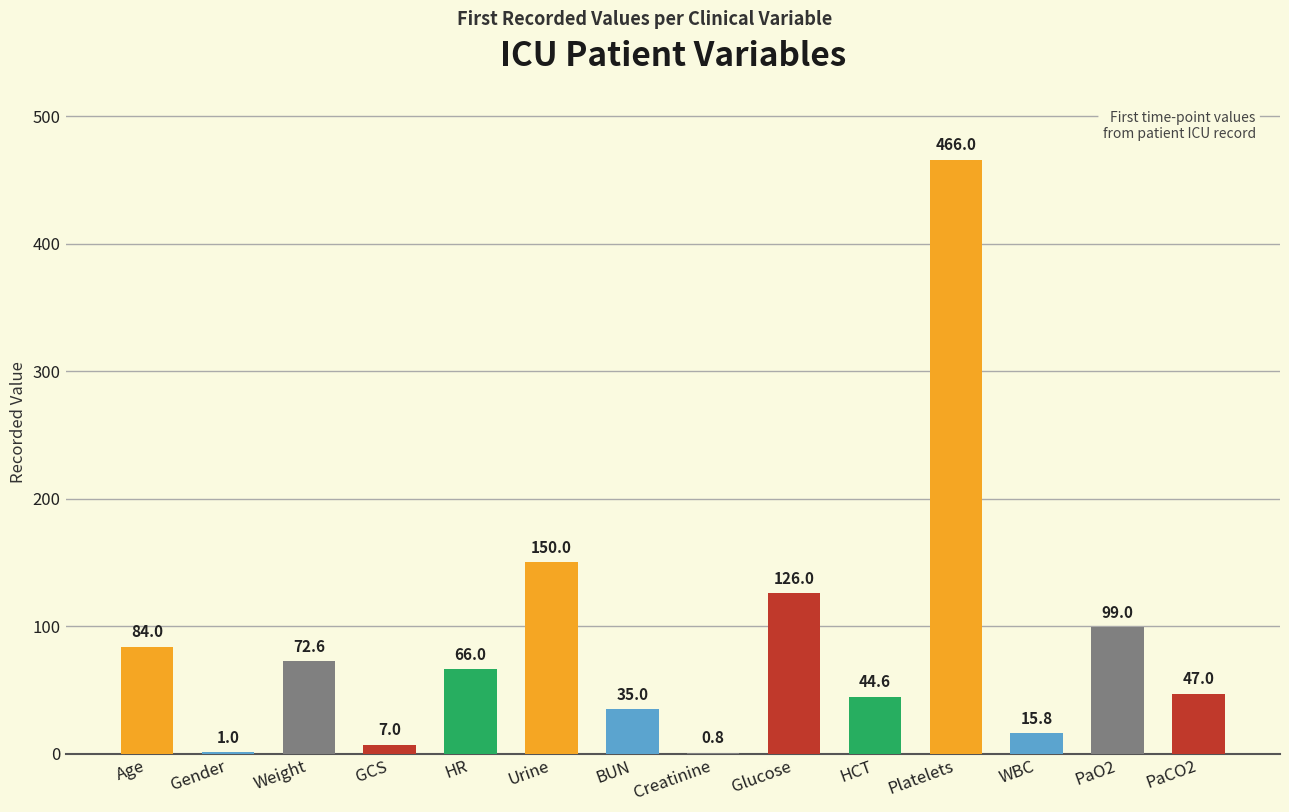

Between HR and BUN, which is larger?

HR